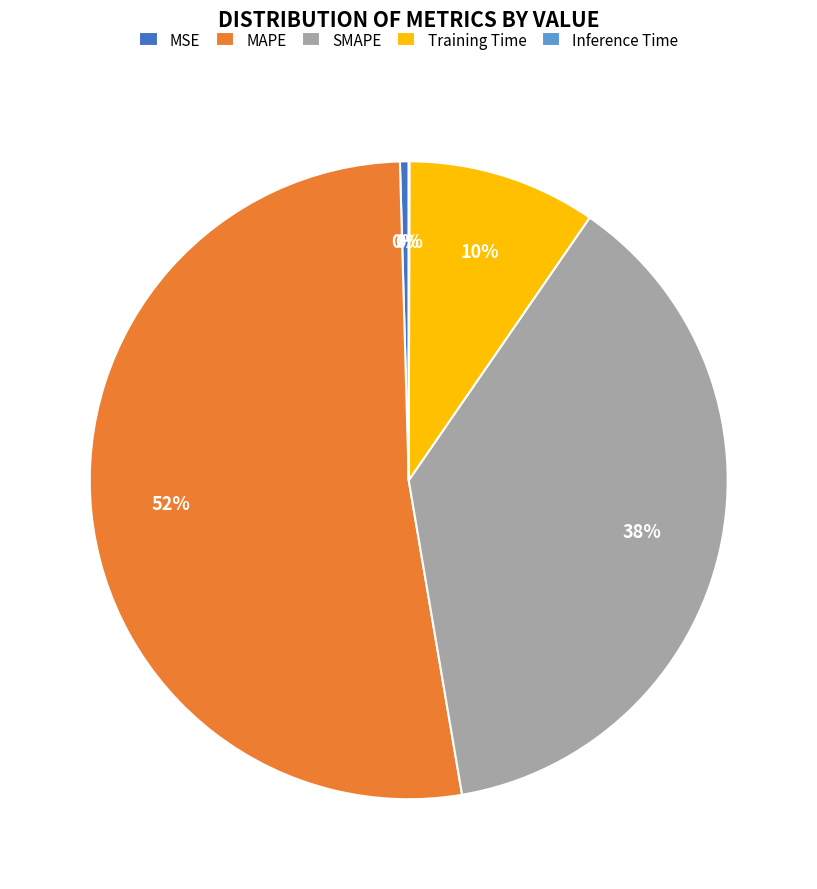

Is it true that SMAPE is 24% of the pie?

False